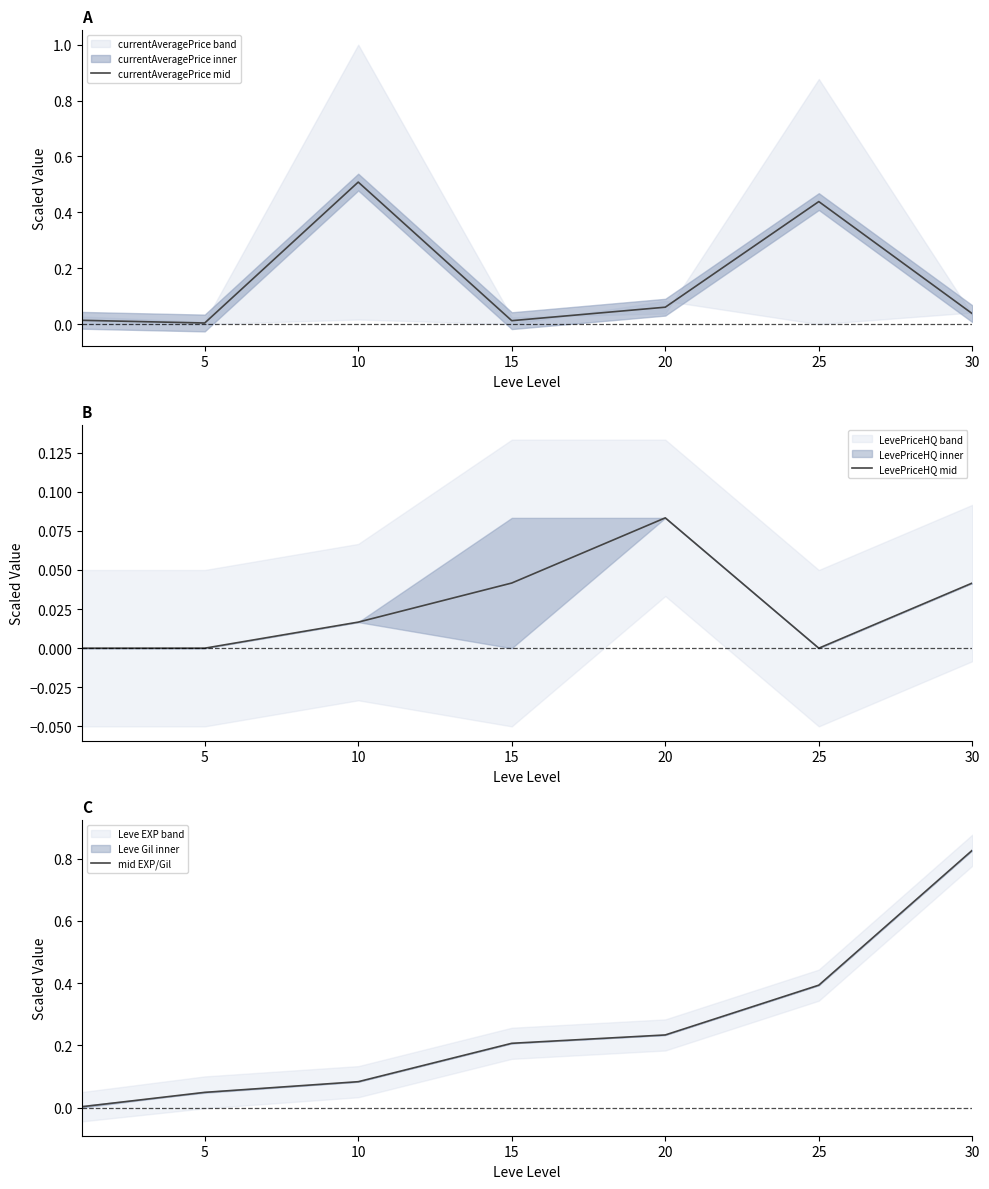

Where is the first local minimum for LevePriceHQ mid?

25